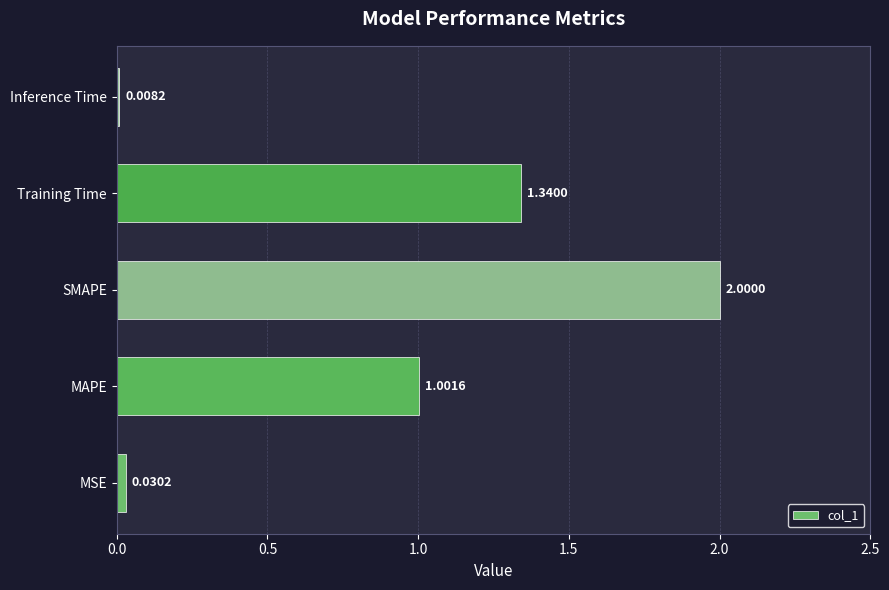

Rank the categories by value from lowest to highest.

Inference Time, MSE, MAPE, Training Time, SMAPE